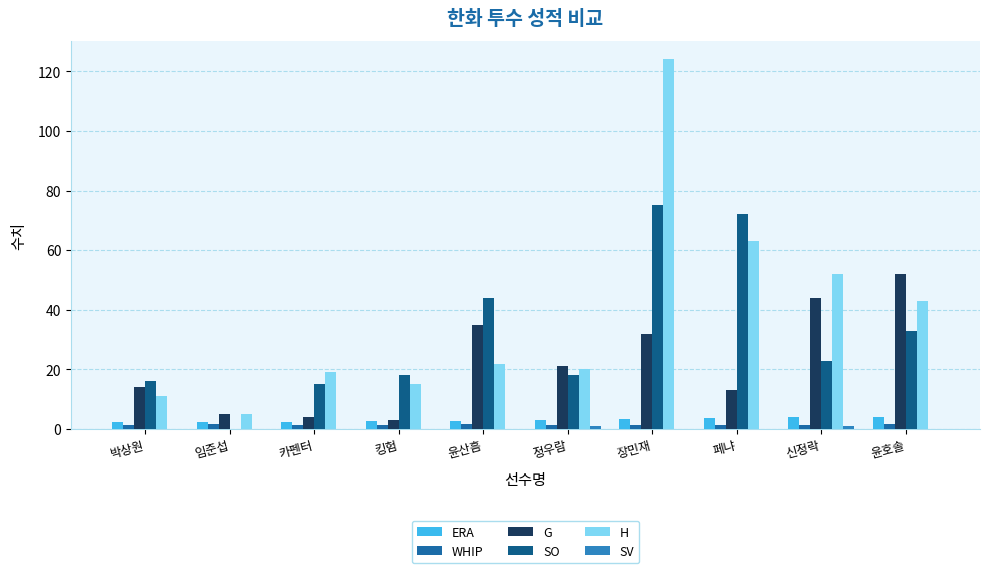

Count the number of data series in this chart.

6